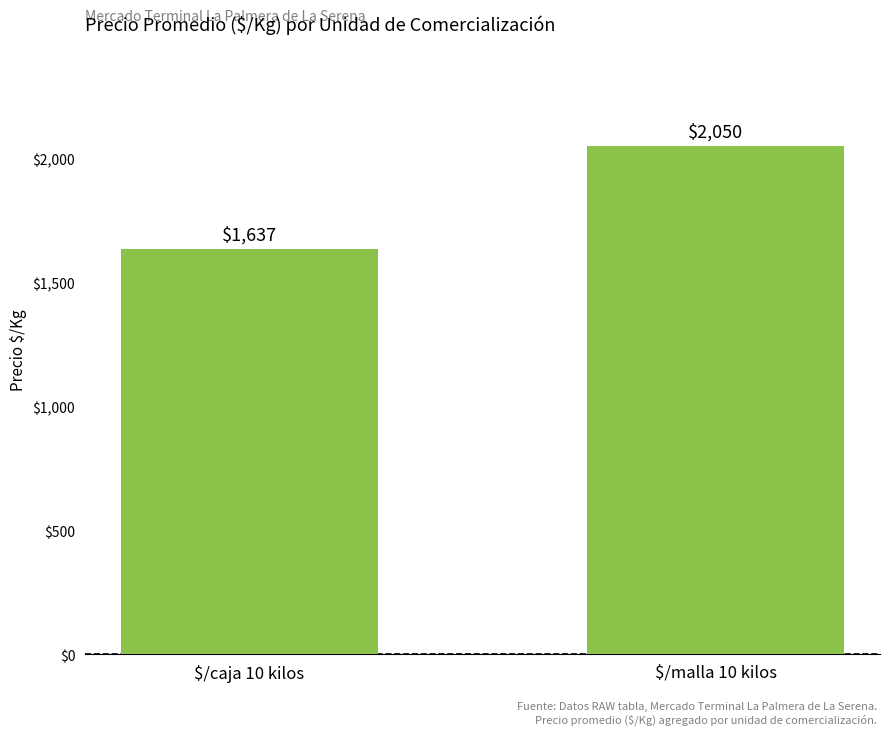

What is the value of the 1st bar from the left?

1637